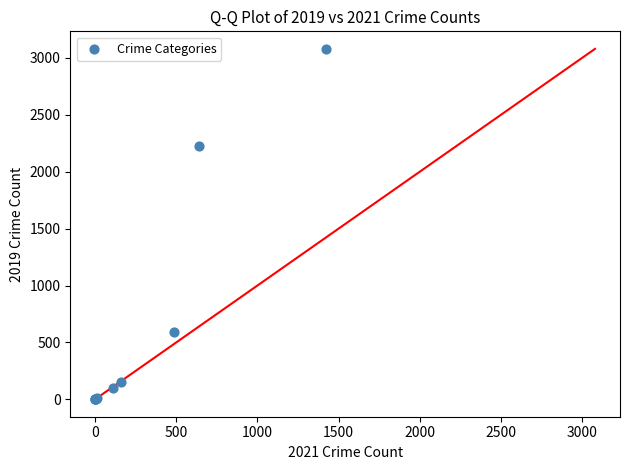

What Y value in the scatter plot is closest to 1540?

2230